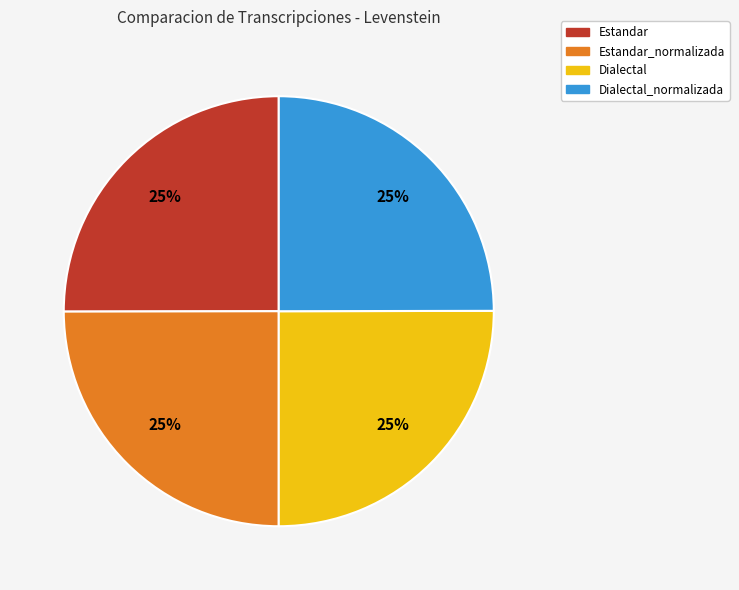

What percentage is the Estandar slice, to the nearest percent?

25%